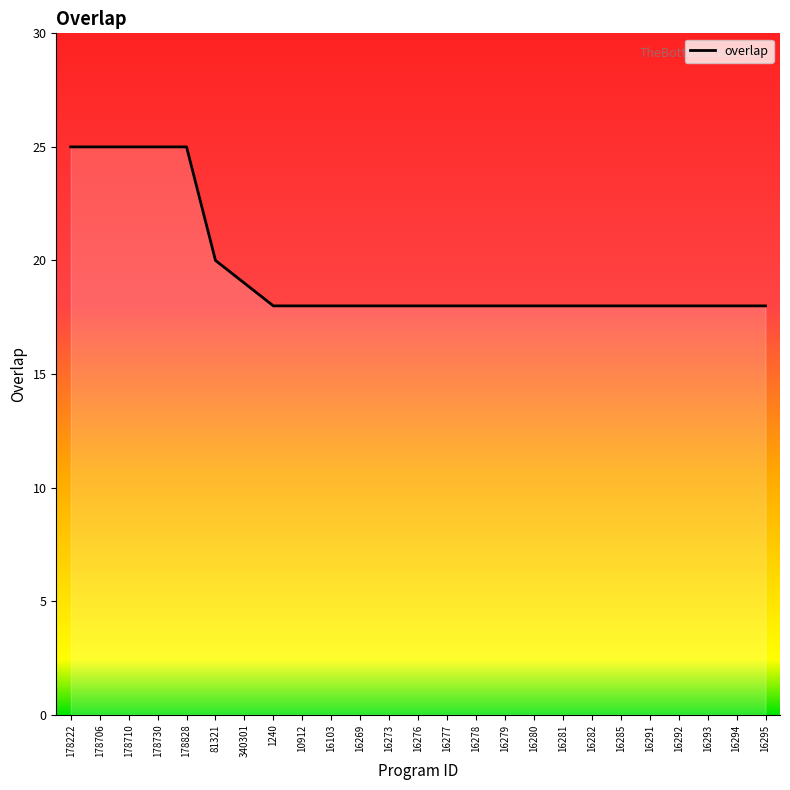

What is the minimum value shown in the chart?

18